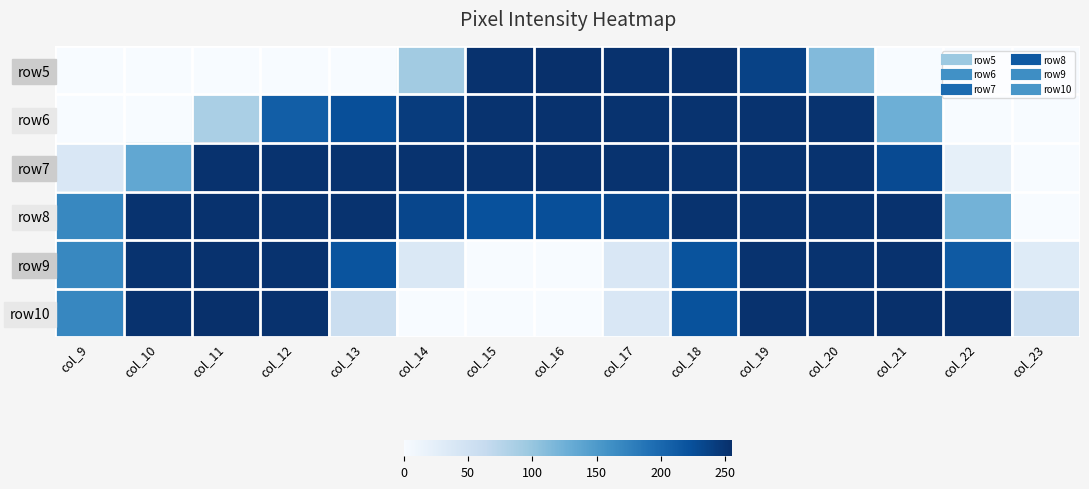

Which category has the lowest value across all series?

col_9